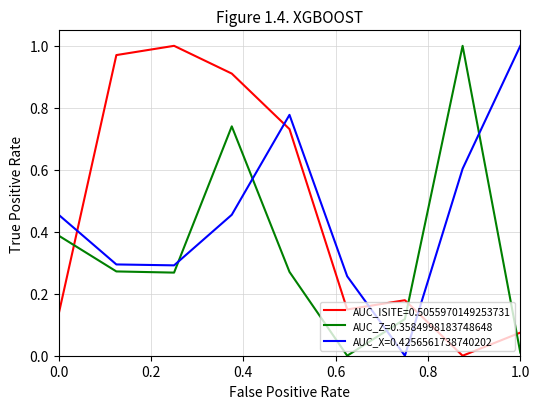

Count the number of data series in this chart.

3